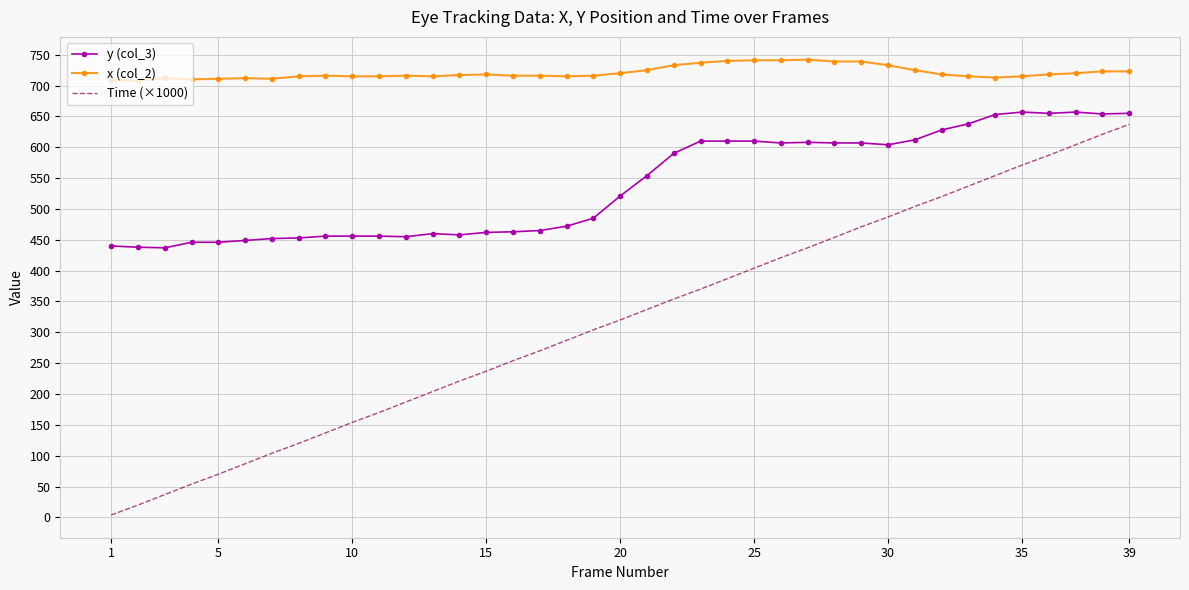

True or false: y (col_3) and Time (×1000) cross at least once.

False